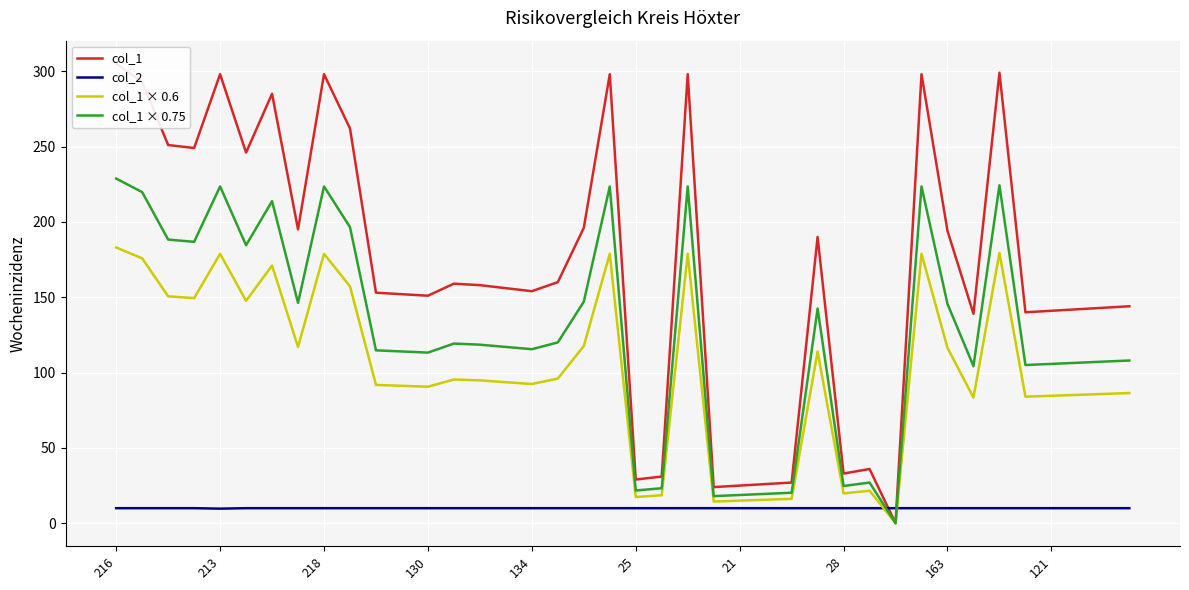

How many lines are shown in the chart?

4